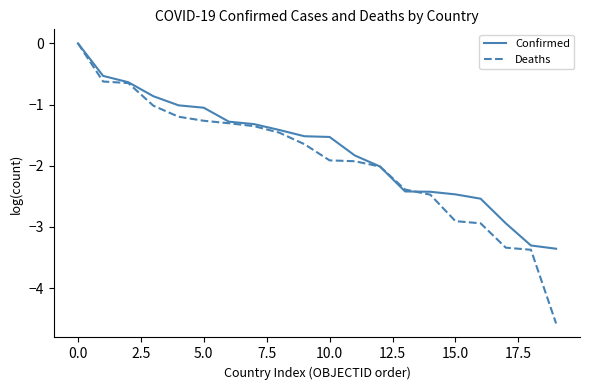

Does the chart have visible grid lines?

No